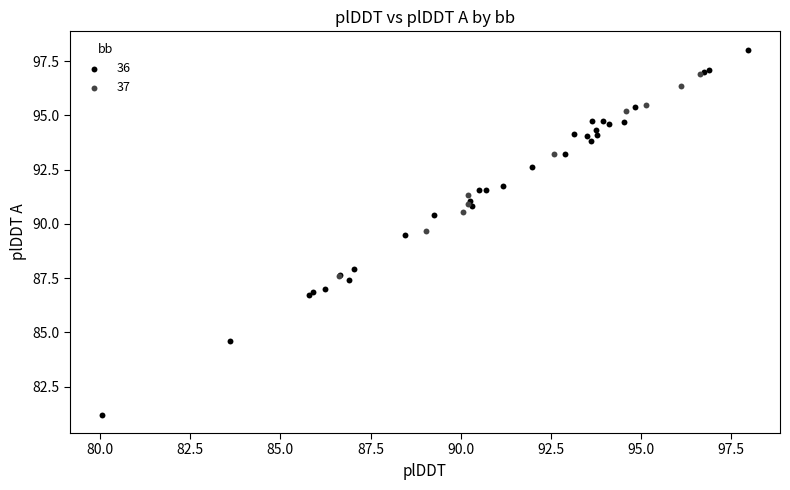

Which series has the largest Y range (max minus min)?

36